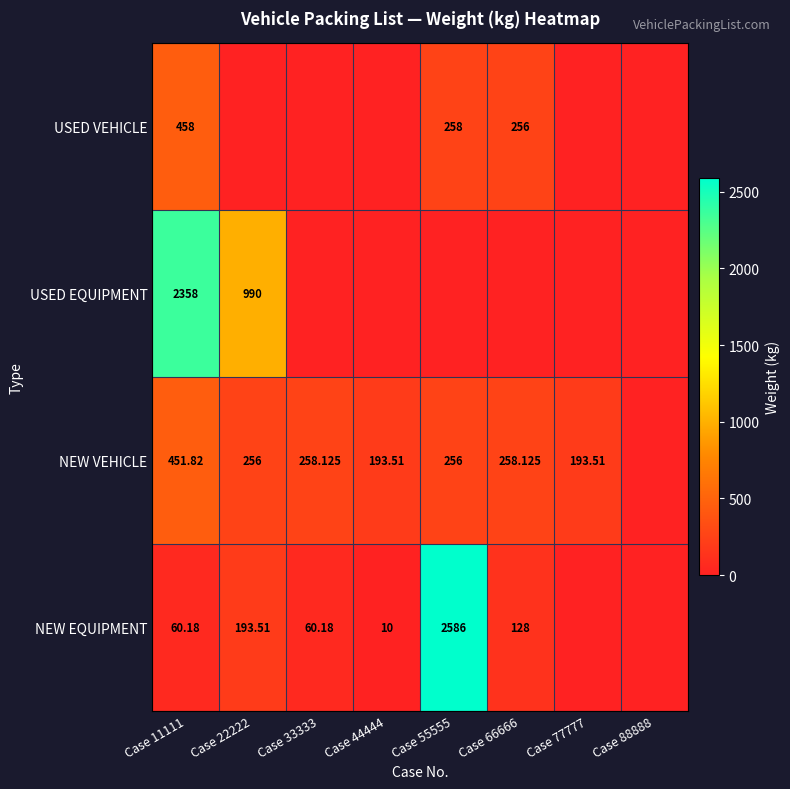

Count the USED EQUIPMENT values in the range 0 to 990.

7